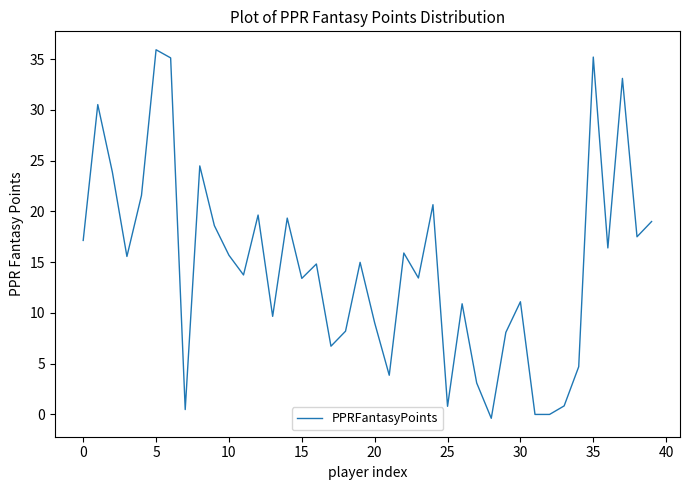

What is the maximum value shown in the chart?

35.9